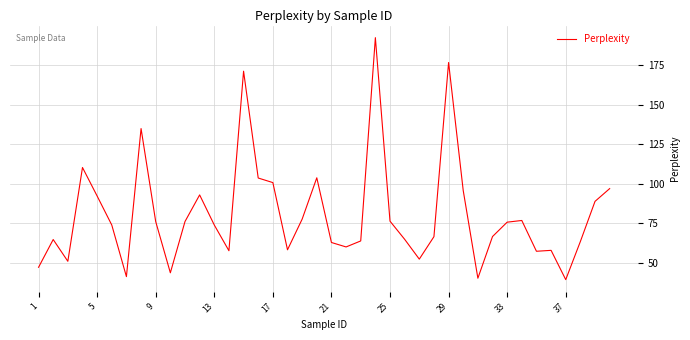

What is the minimum value shown in the chart?

39.4